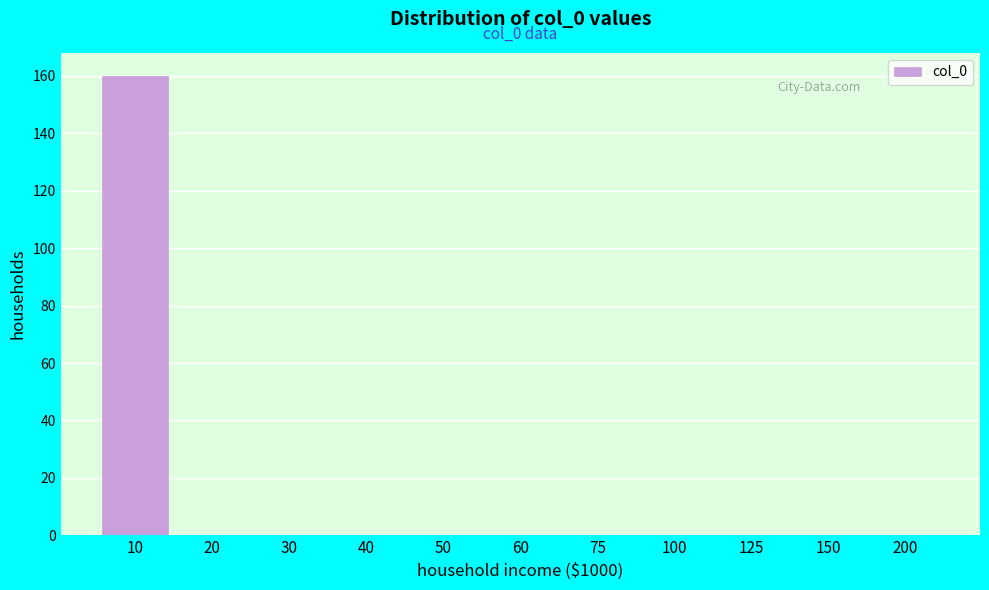

Reading right to left, what are all the values shown in this chart?

200=0	150=0	125=0	100=0	75=0	60=0	50=0	40=0	30=0	20=0	10=160